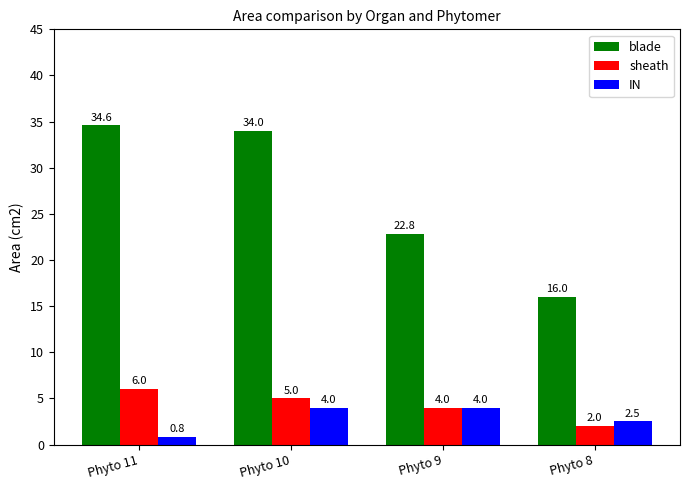

What is the spread (max minus min) of values at Phyto 11?

33.8